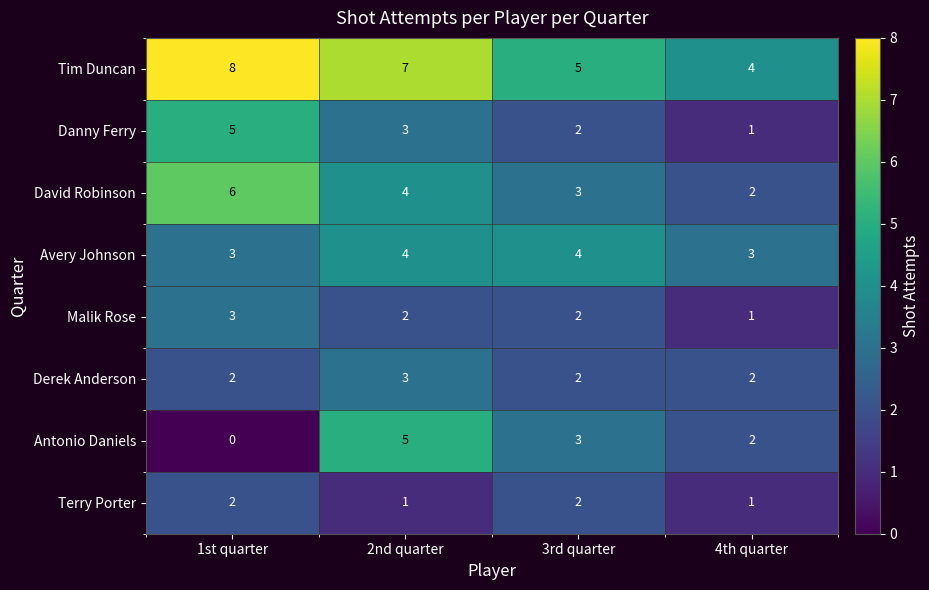

How many Tim Duncan values are between 5 and 8?

3